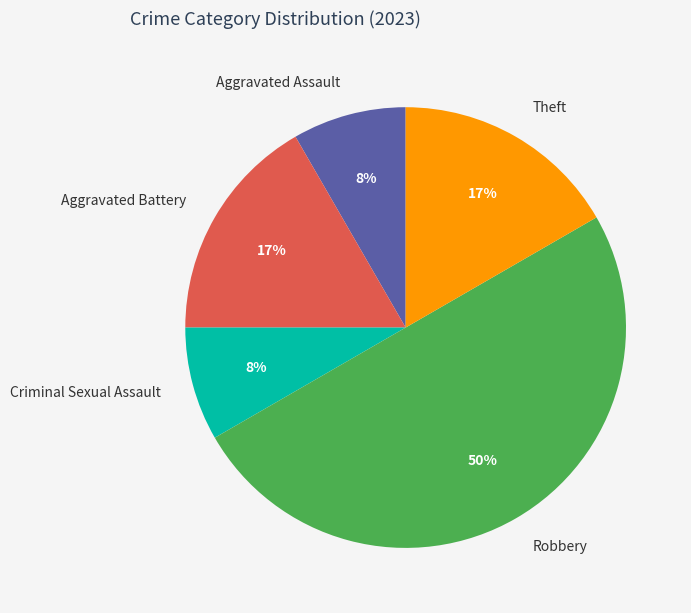

Between Aggravated Assault and Theft, which is larger?

Theft